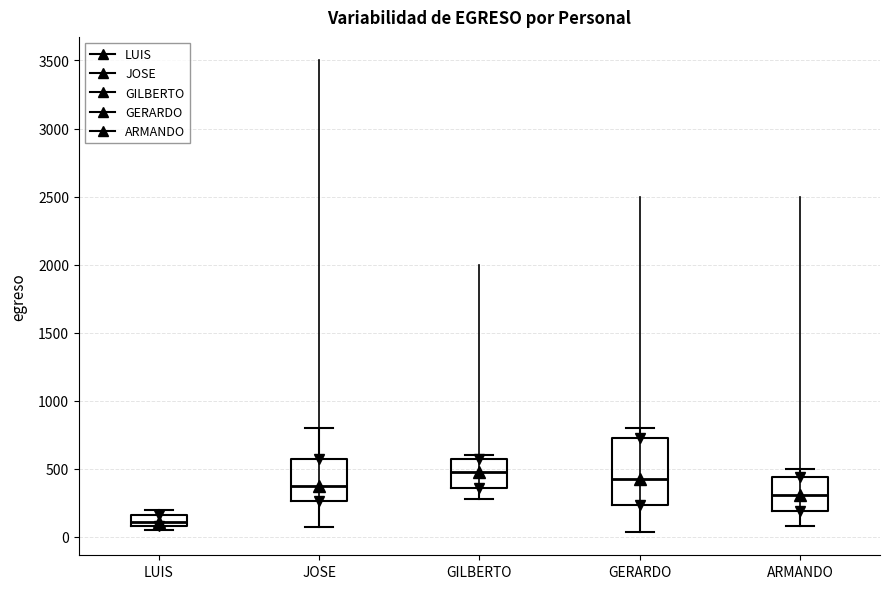

Which box is the tallest, from its lower edge to its upper edge?

GERARDO